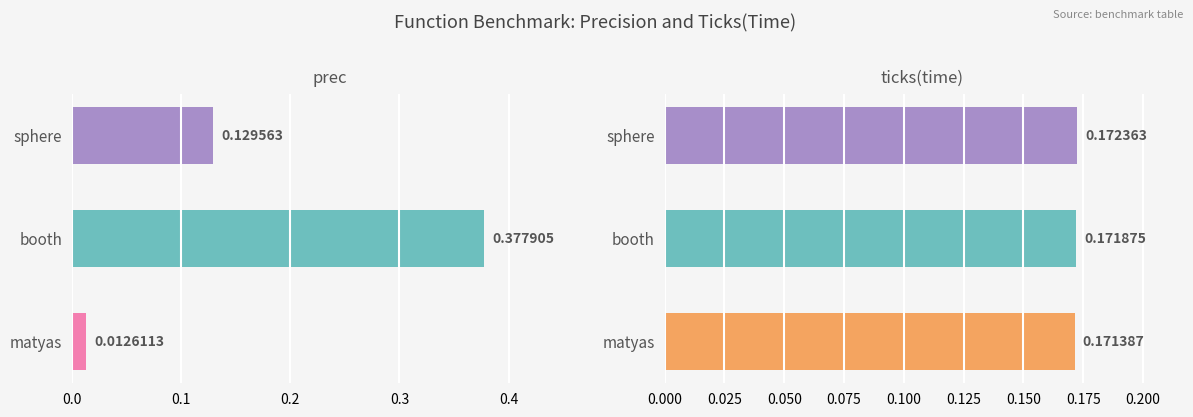

What is the difference between the highest and lowest values at booth?

0.2